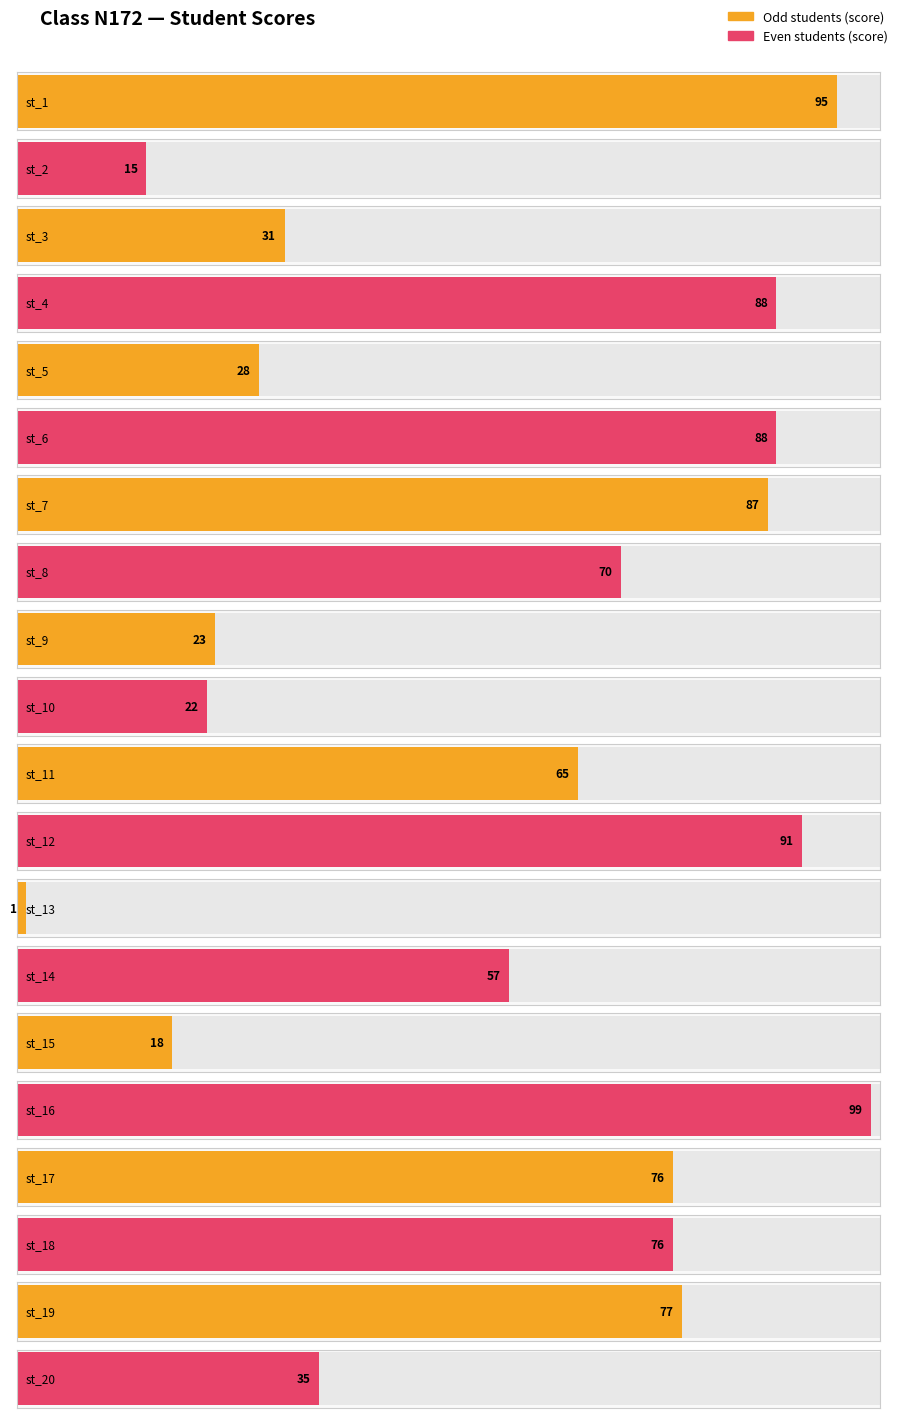

Which label corresponds to the largest value in the chart?

st_16